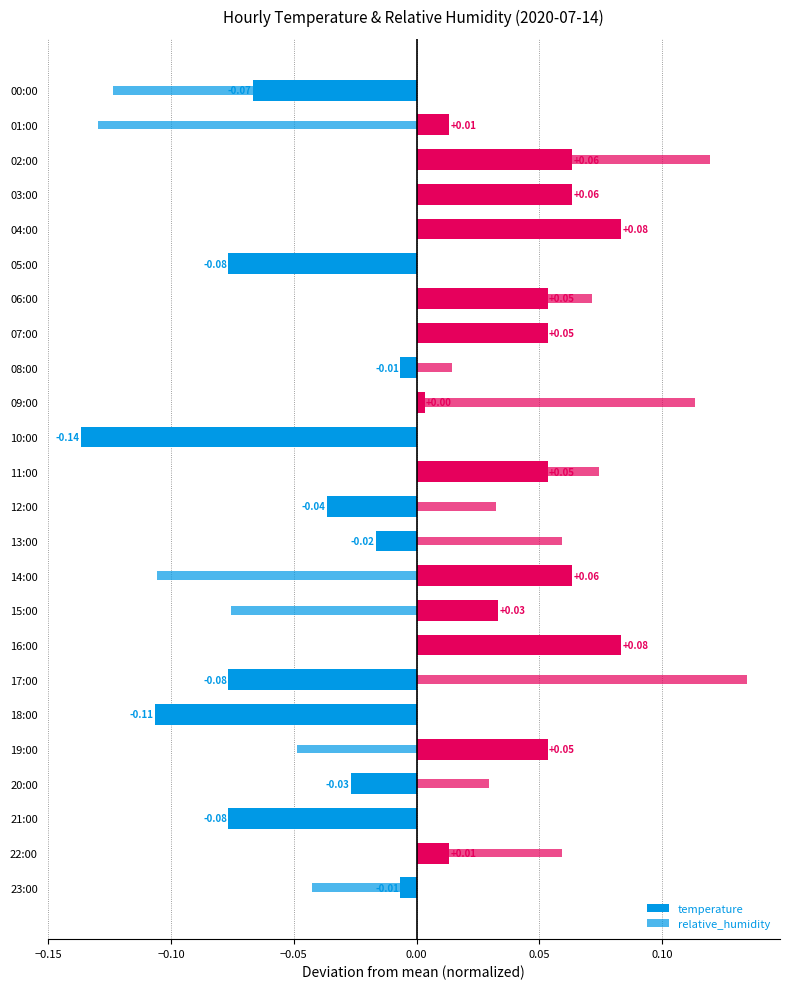

What is the difference between the second highest and second lowest values in the temperature series?

0.2